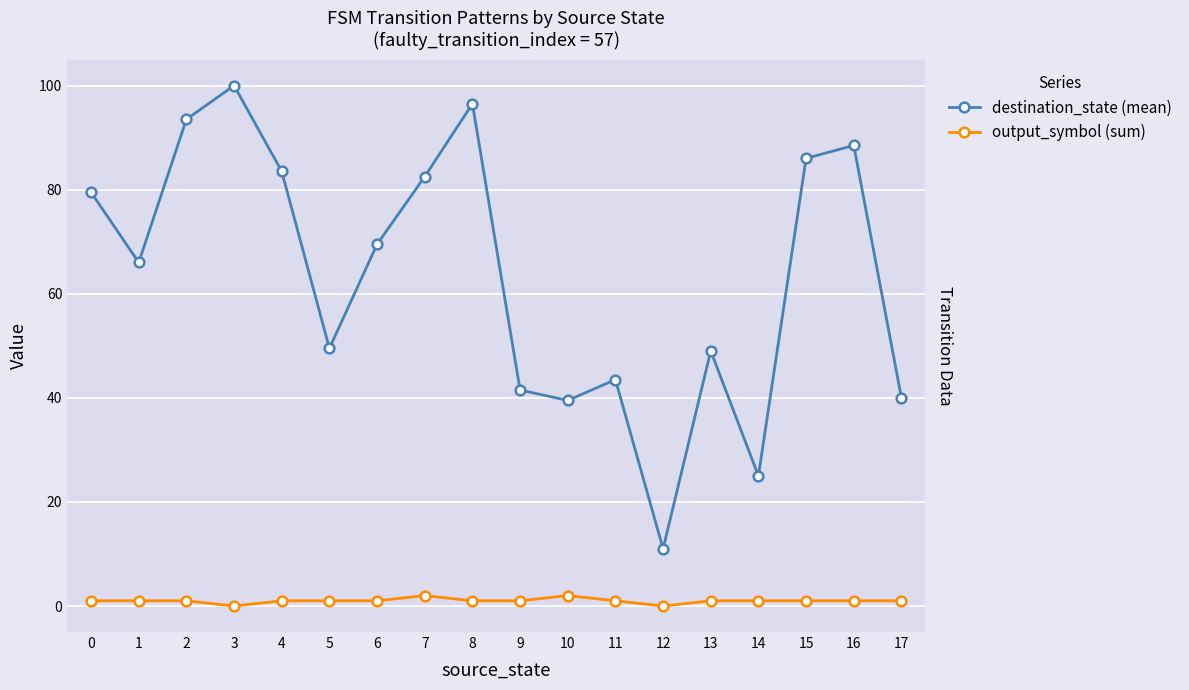

True or false: destination_state (mean) has a value of 69.5 at 13.

False